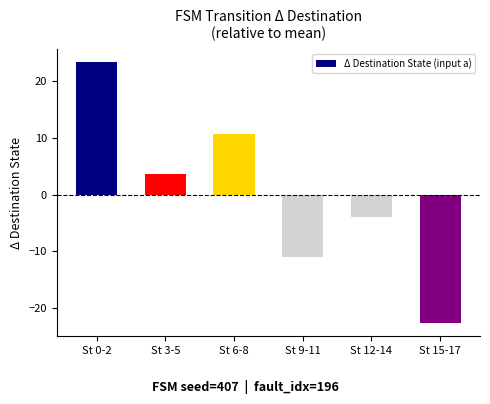

How many series are shown in this chart?

1